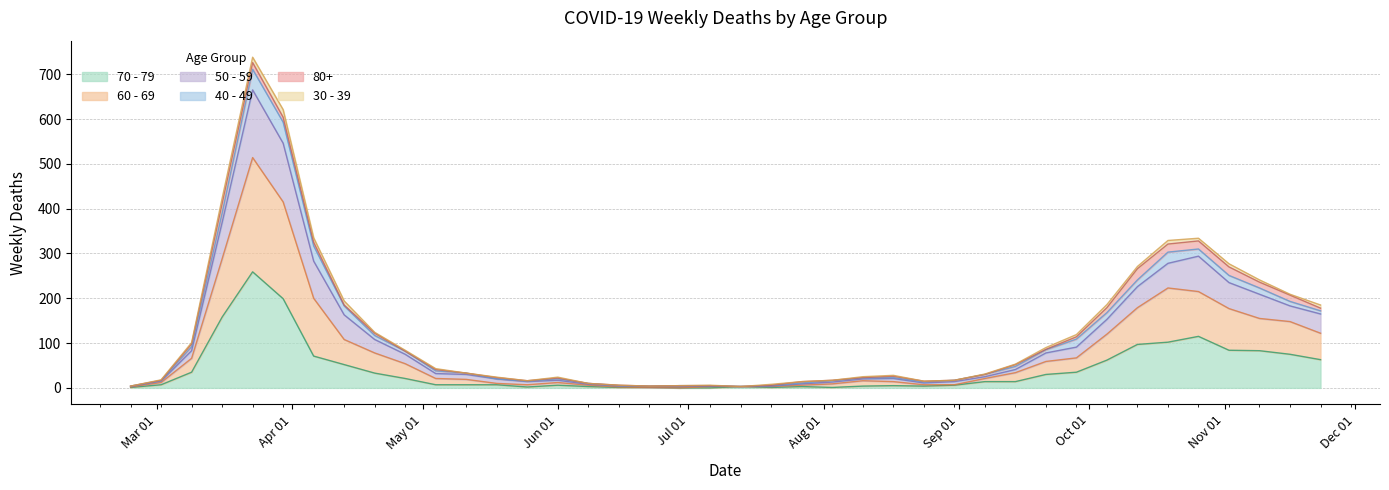

Which label corresponds to the largest value in the chart?

2020-03-23